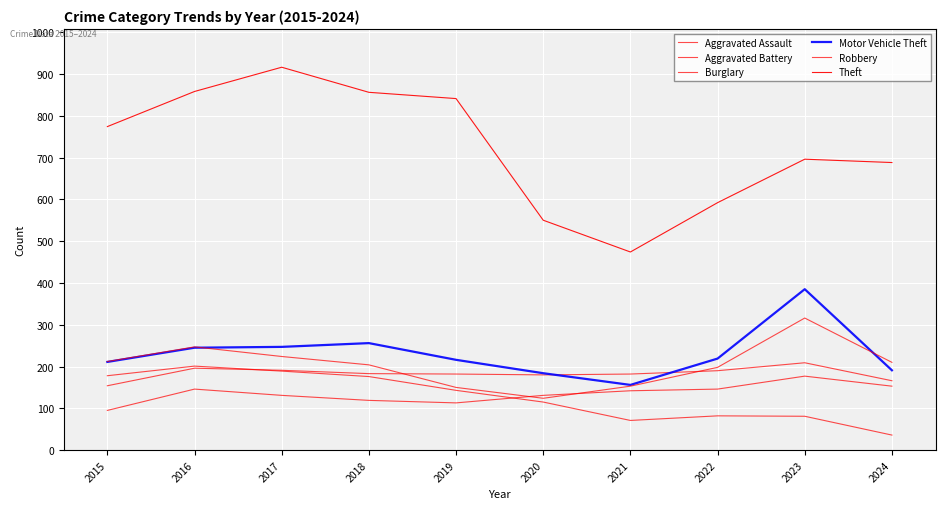

How many values in the Burglary series are below 143?

5